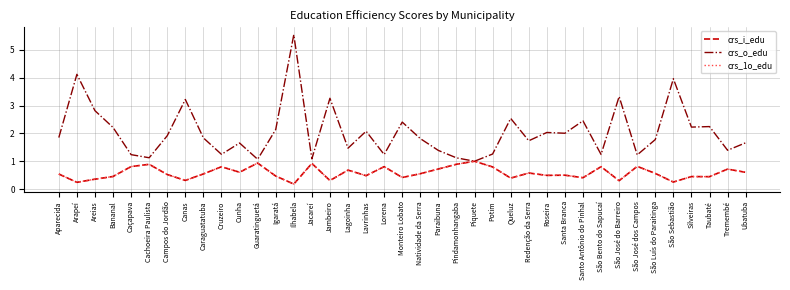

Which series has the largest total across all categories?

crs_o_edu